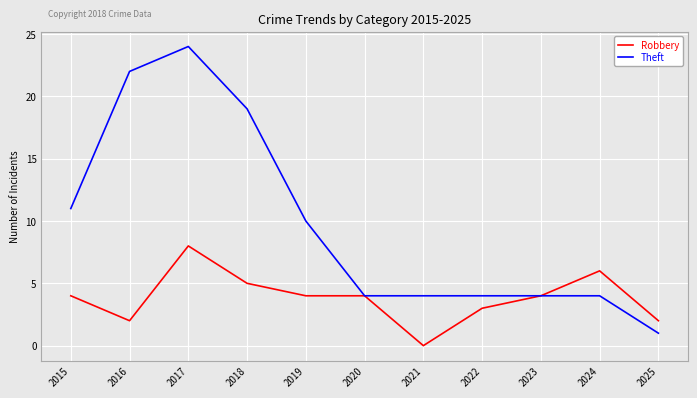

Rank the series by their maximum value, from lowest to highest.

Robbery, Theft